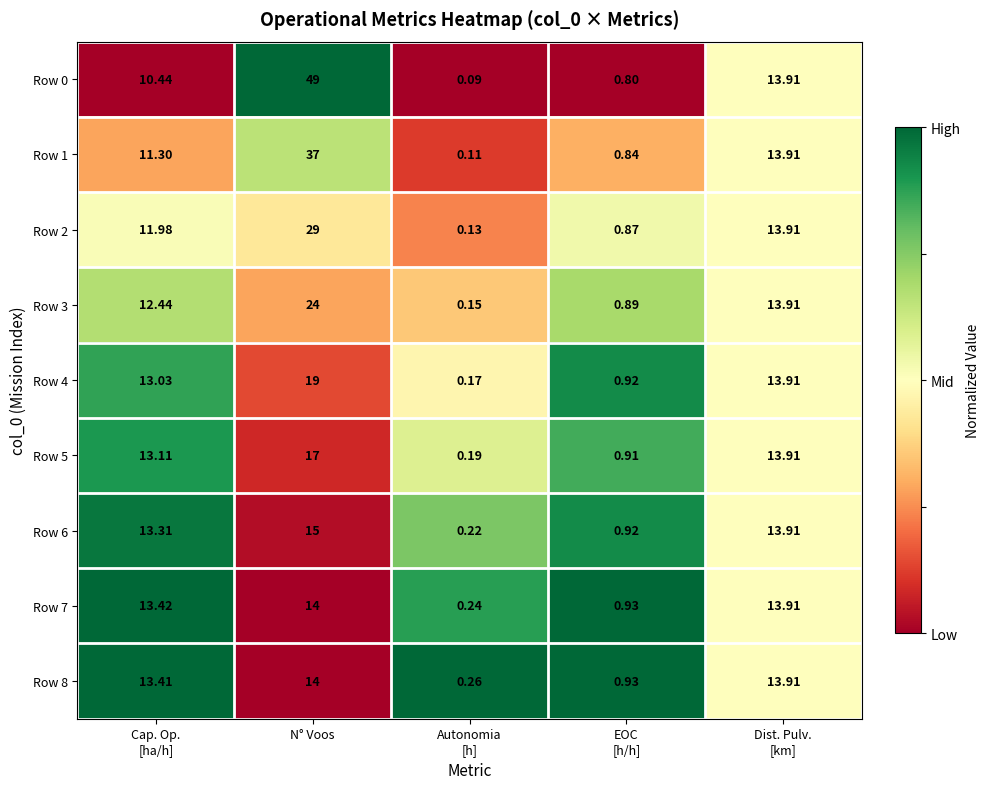

How many categories are shown in the chart?

5